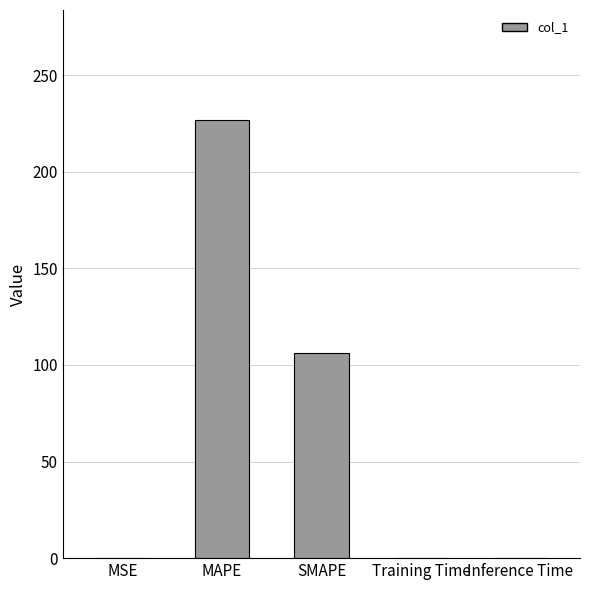

Which has a higher value, MSE or MAPE?

MAPE